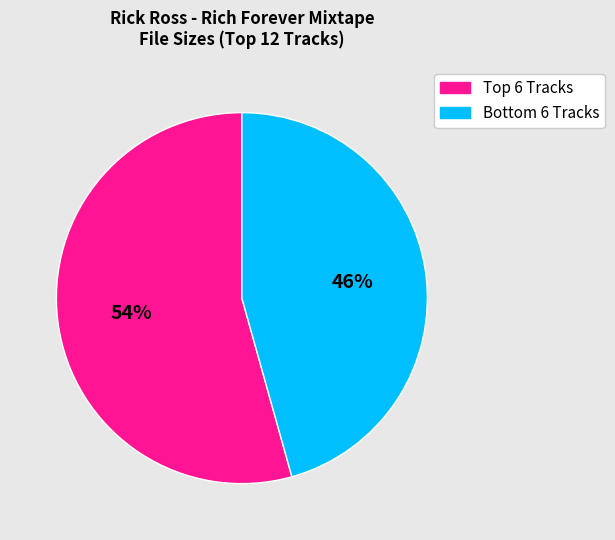

Is there a majority slice in this chart?

Yes